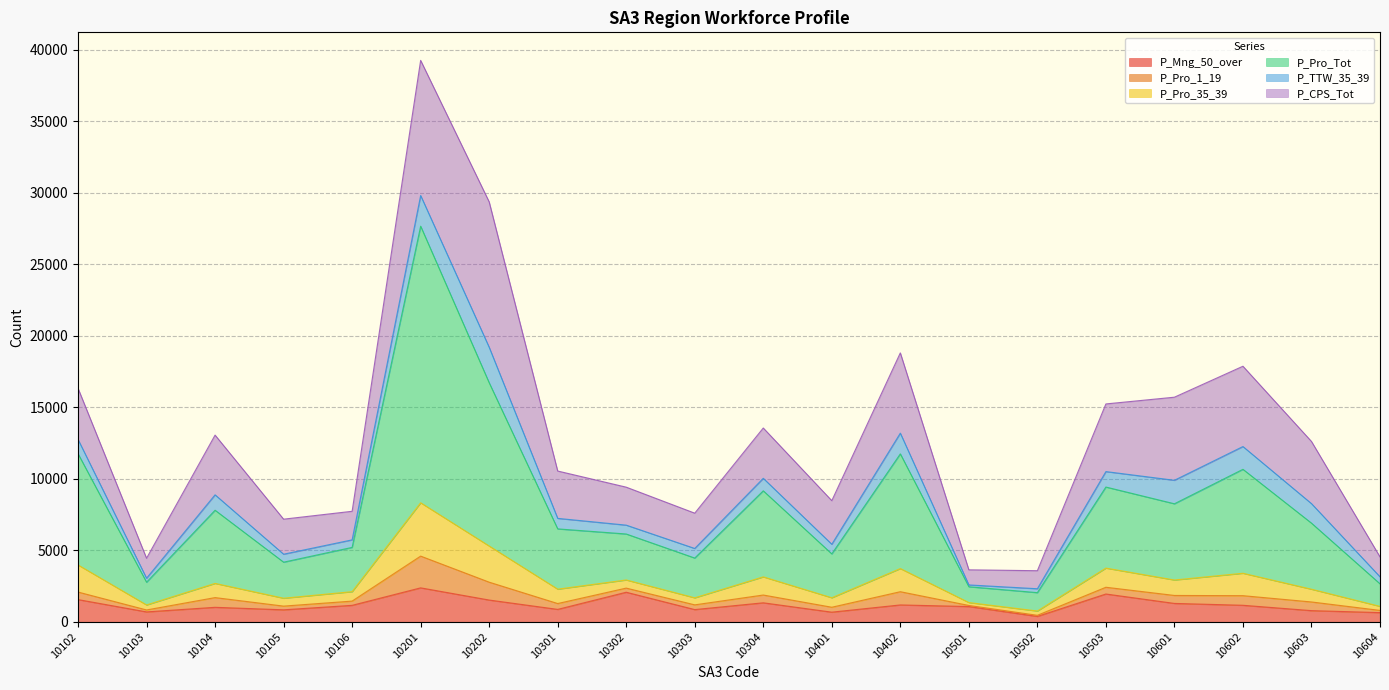

At which category is the sum across all series the highest?

10201